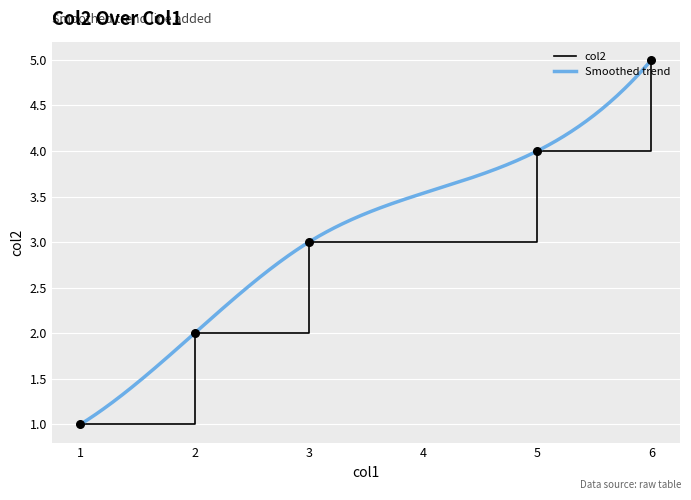

Which has a higher value, 3 or 1?

3